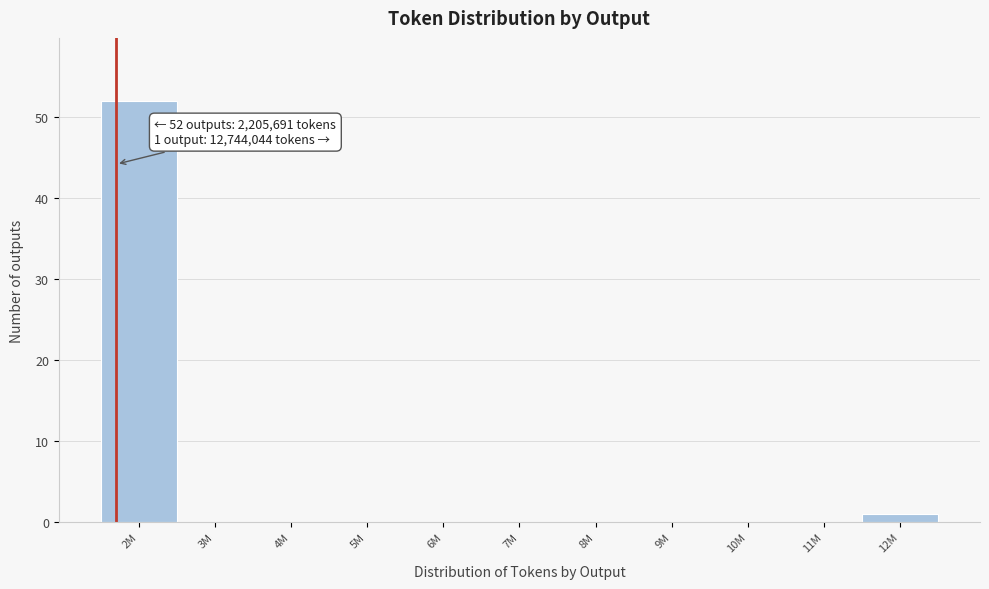

Reading right to left, extract all data points from this chart.

12M=1	11M=0	10M=0	9M=0	8M=0	7M=0	6M=0	5M=0	4M=0	3M=0	2M=52